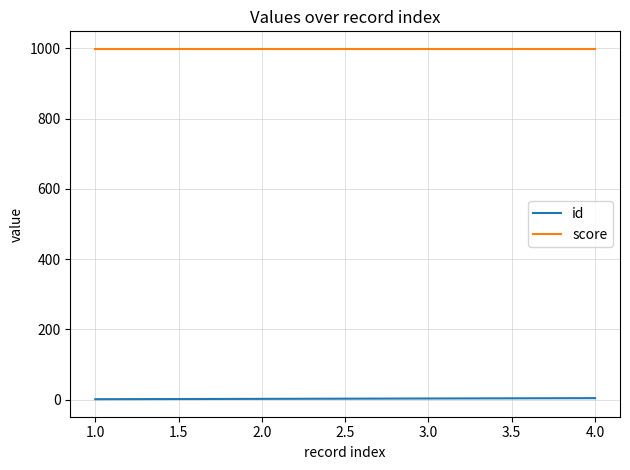

Rank the series by their average value, from highest to lowest.

score, id